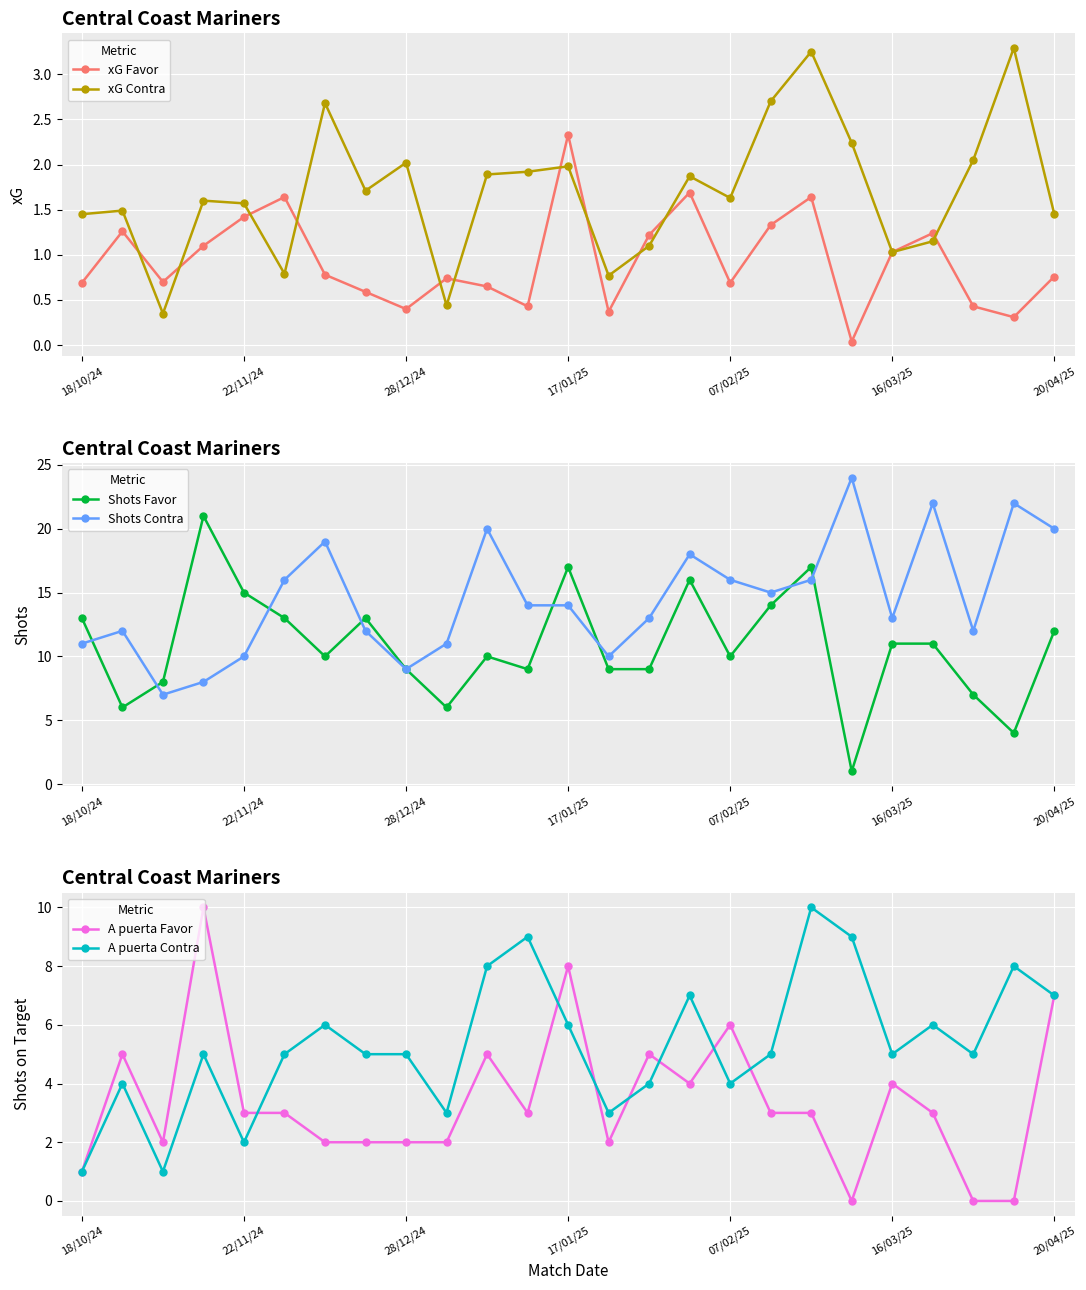

Rank the series by their maximum value, from lowest to highest.

xG Favor, xG Contra, A puerta Favor, A puerta Contra, Shots Favor, Shots Contra